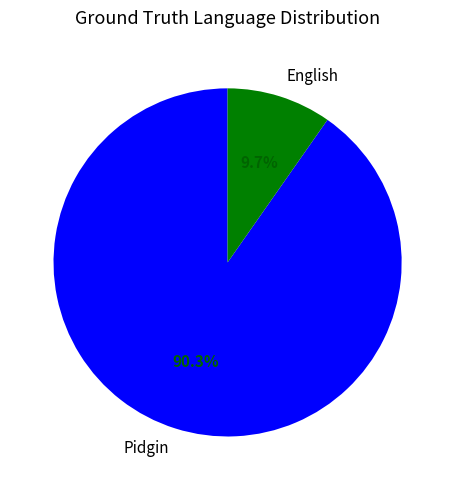

Rank the categories by value from highest to lowest.

Pidgin, English